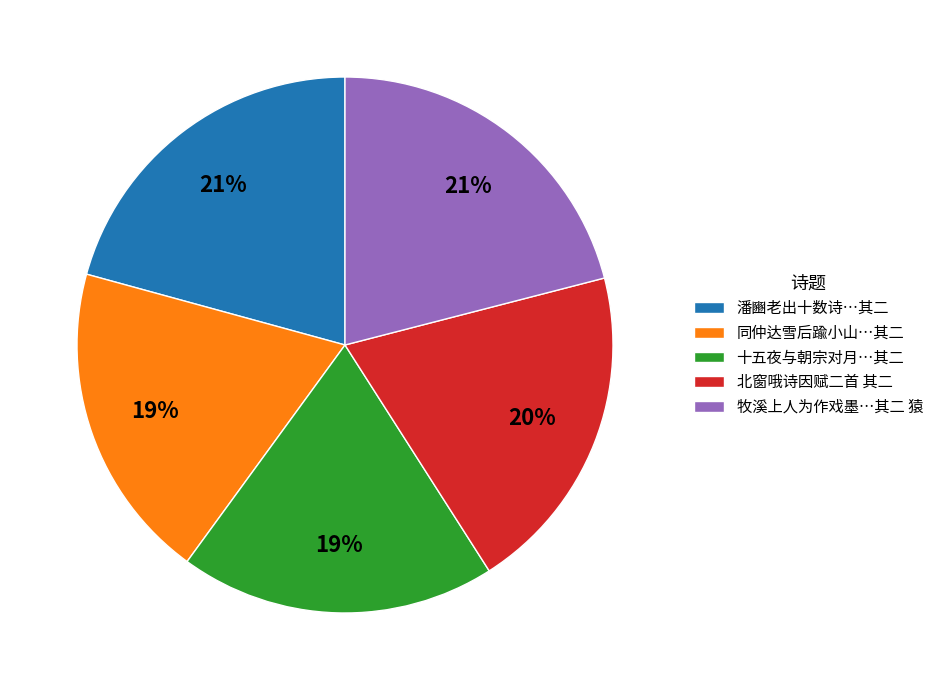

Between 十五夜与朝宗对月…其二 and 牧溪上人为作戏墨…其二 猿, which is larger?

牧溪上人为作戏墨…其二 猿